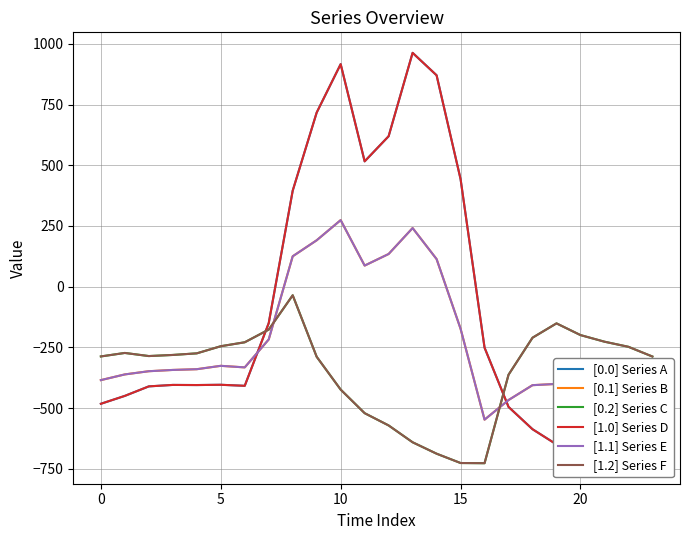

Read the [0.1] Series B value at 13.

241.5